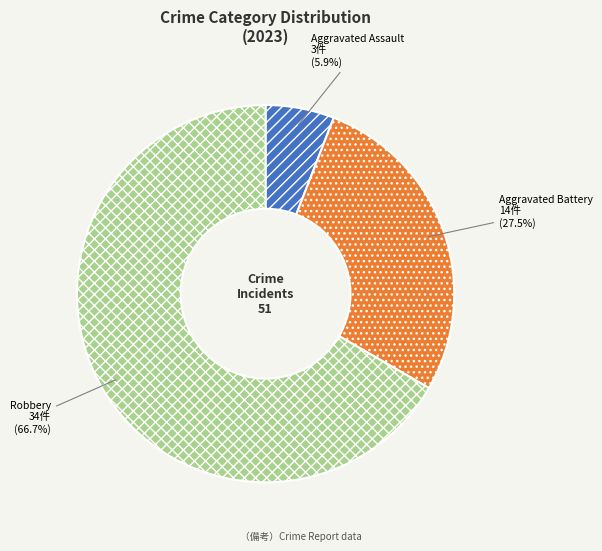

Which category accounts for the majority?

Robbery